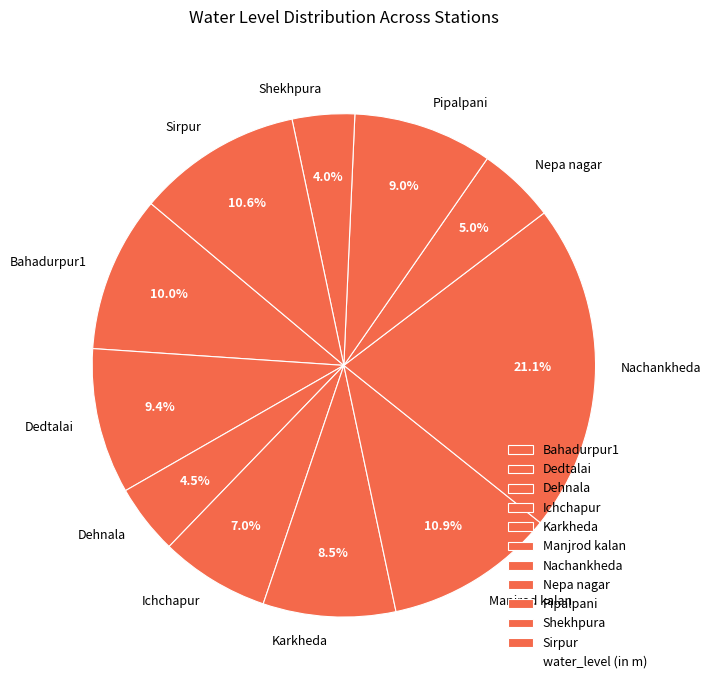

Is it true that Sirpur is 11% of the pie?

True